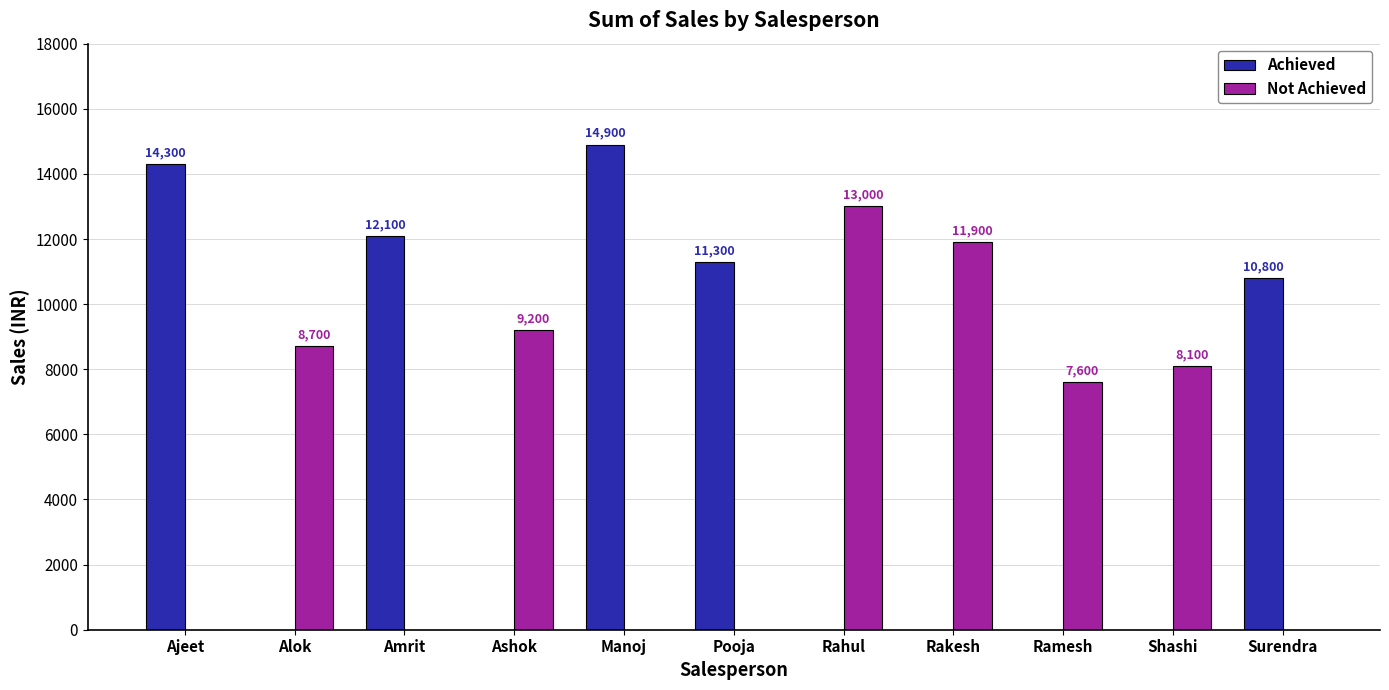

Which category has the highest value across all series?

Manoj